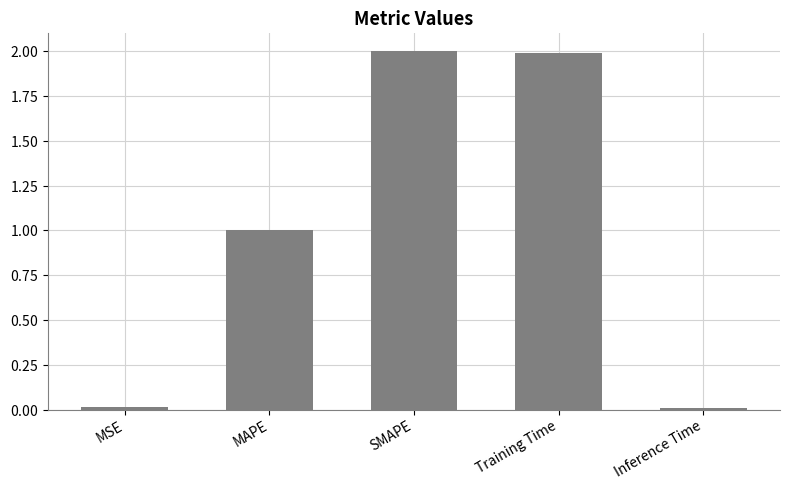

What is the average value?

1.0